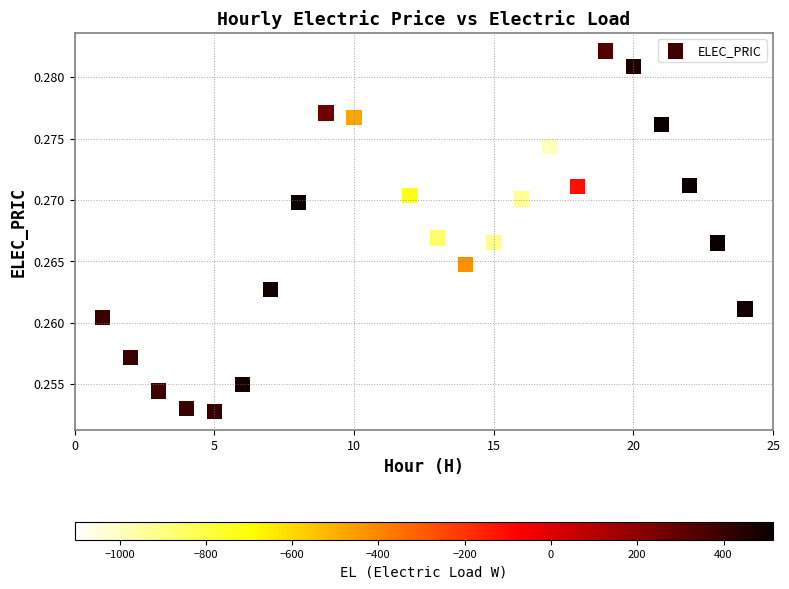

What is the range of X values (max minus min)?

23.0